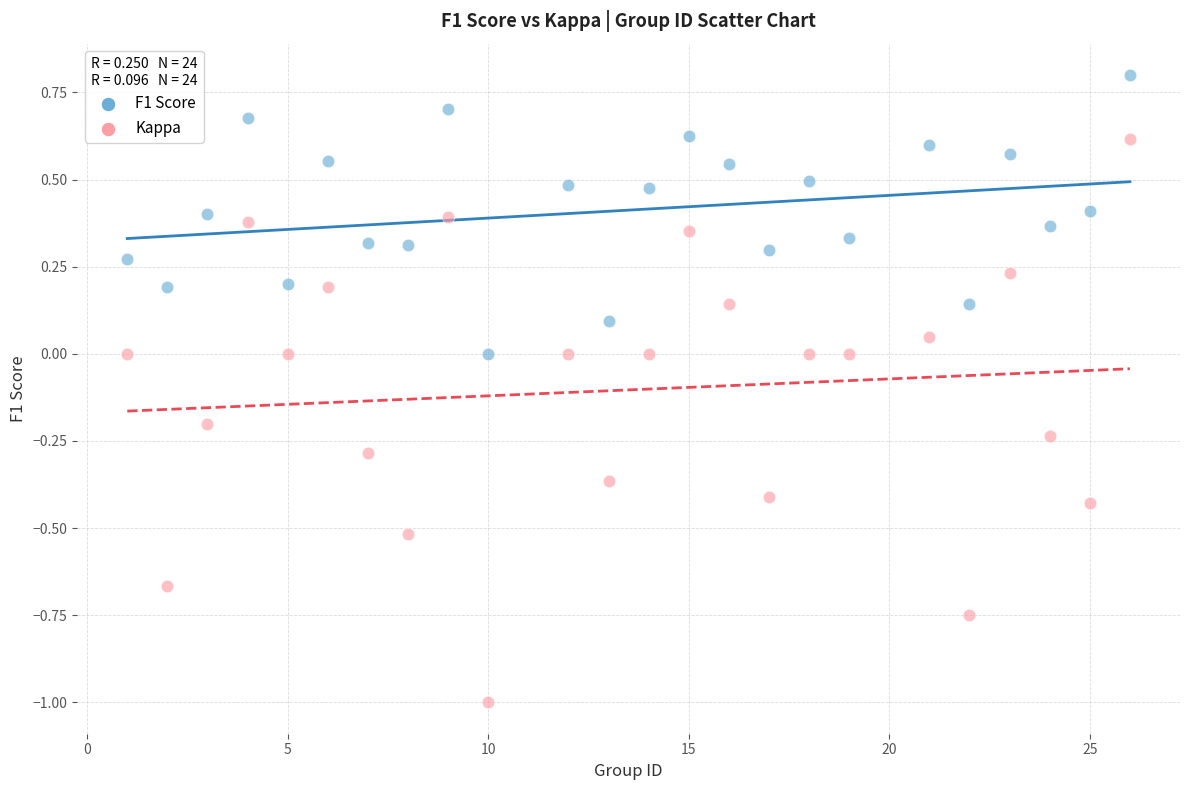

What is the X range (max minus min) for the scatter plot?

25.0